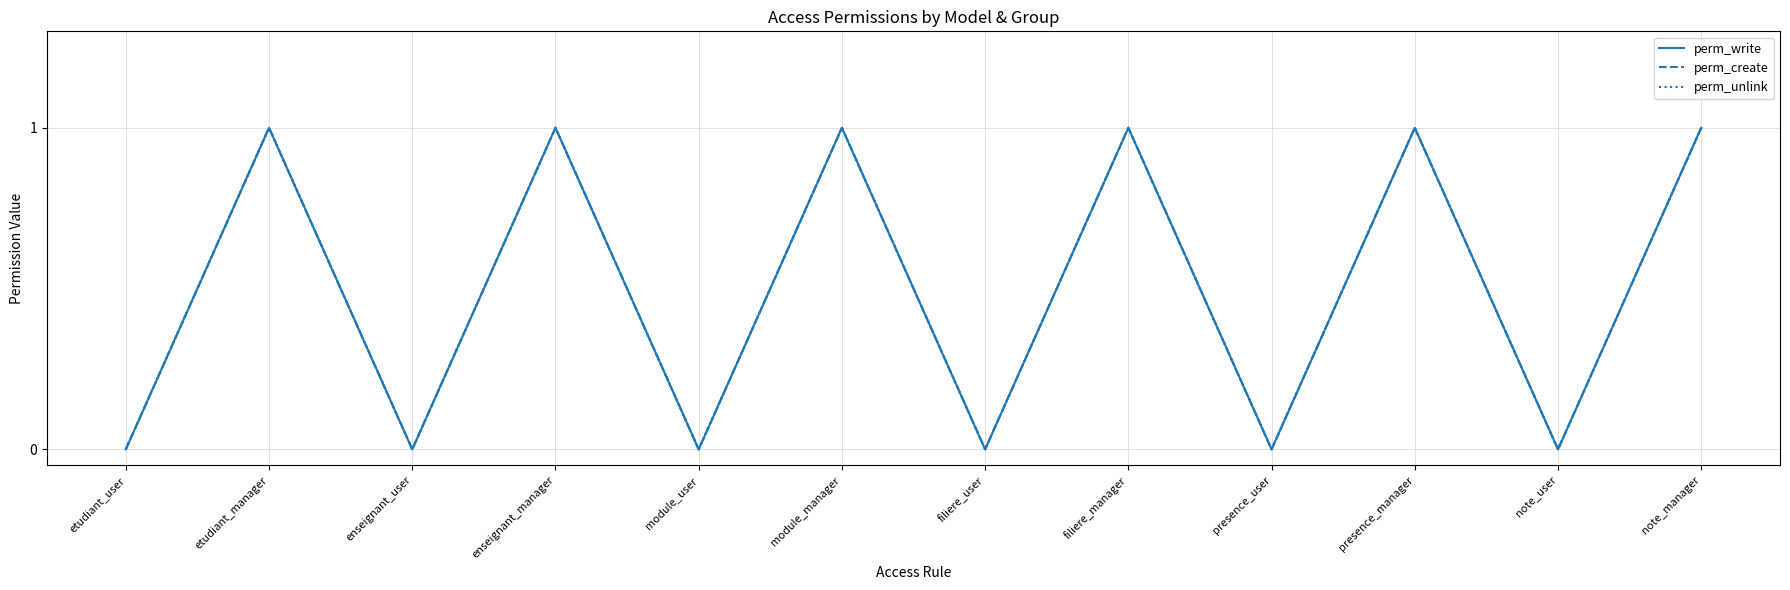

Which series has the largest range (max minus min)?

perm_write